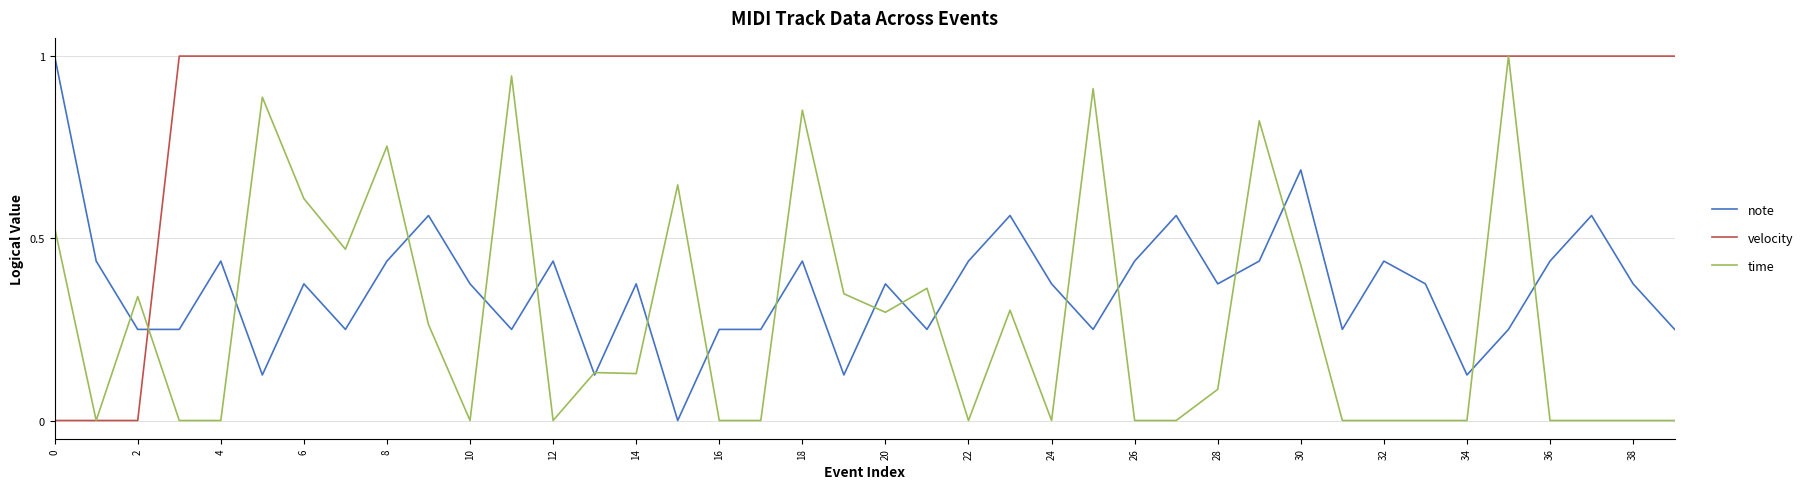

What is the highest value of the velocity series?

1.0